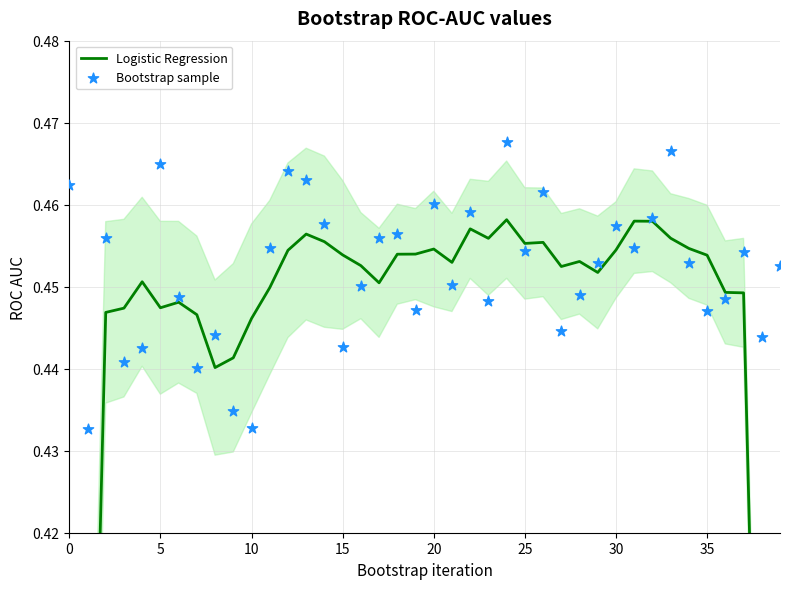

At how many categories does at least one series exceed 0?

40